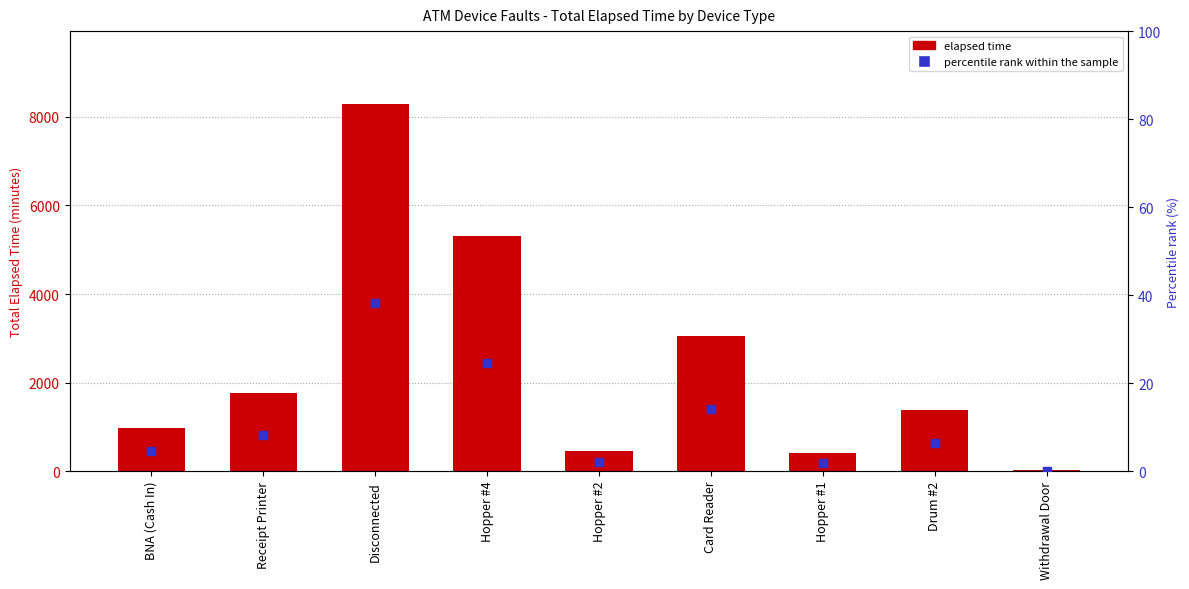

At how many categories does at least one series exceed 4933?

2